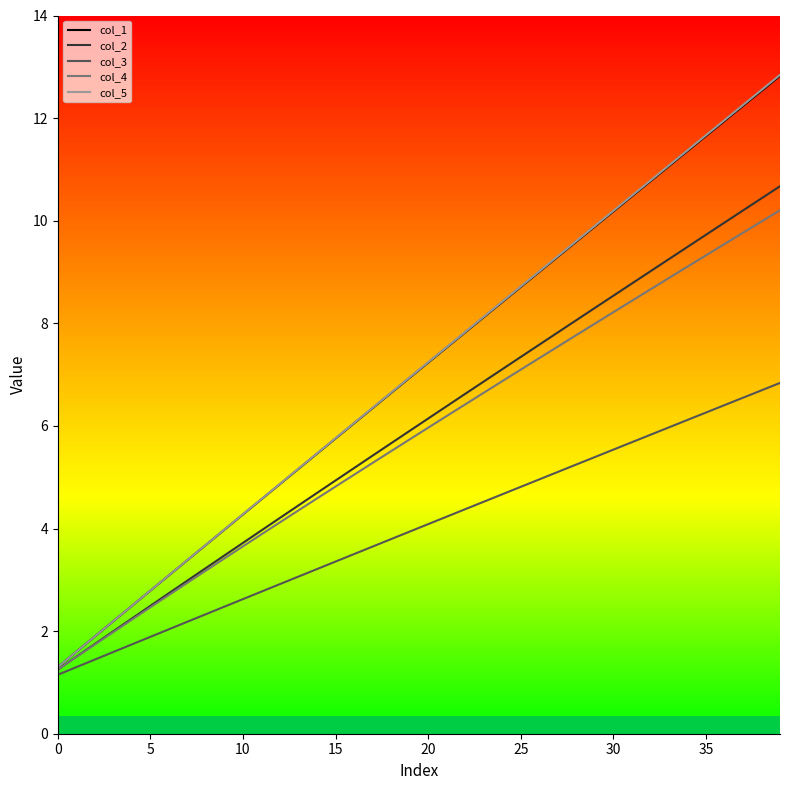

What is the maximum value for col_4?

10.2